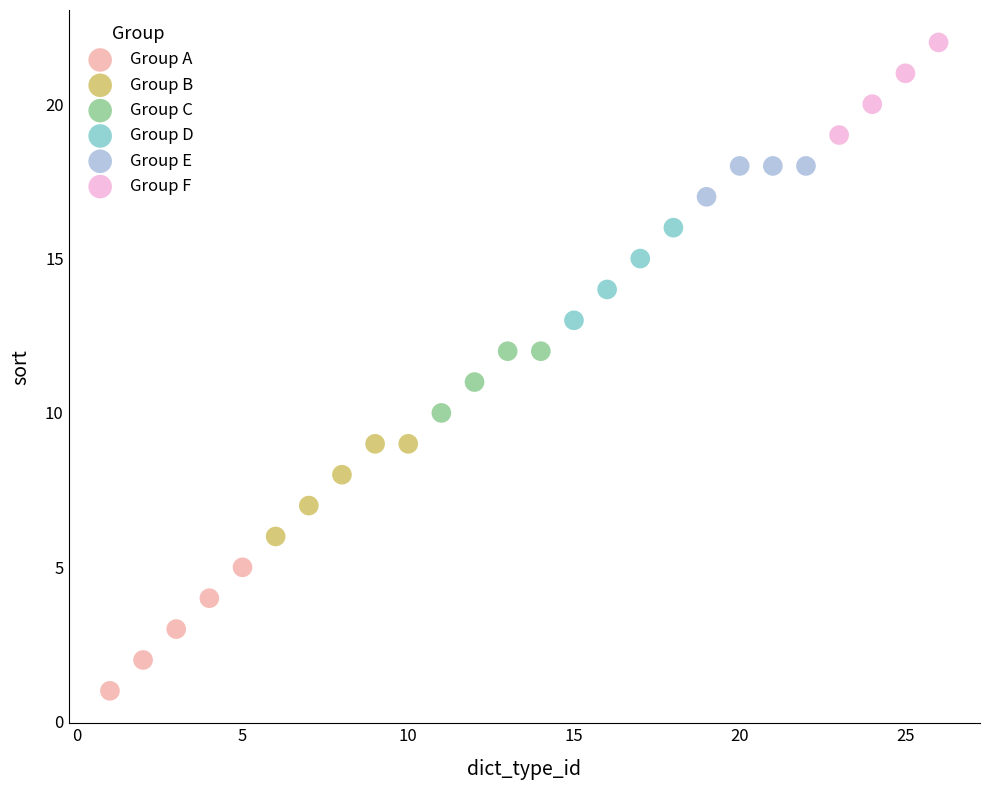

Which series has the widest spread of Y values?

Group A